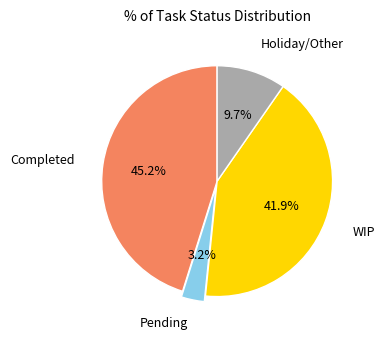

True or false: Completed accounts for 33% of the total.

False